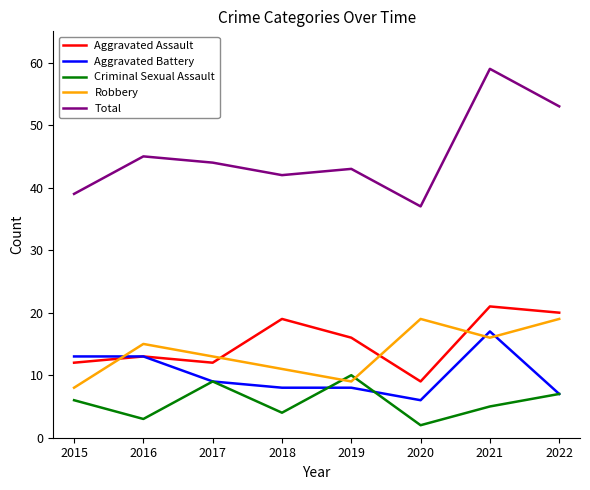

Between 2020 and 2021, which series saw the biggest shift?

Total